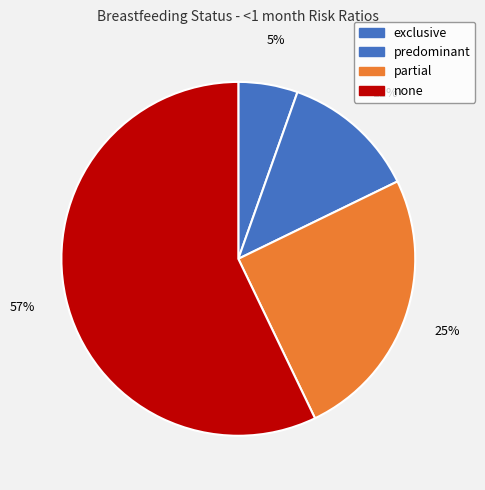

To the nearest percent, what is the difference between the largest and smallest slice percentages?

52%